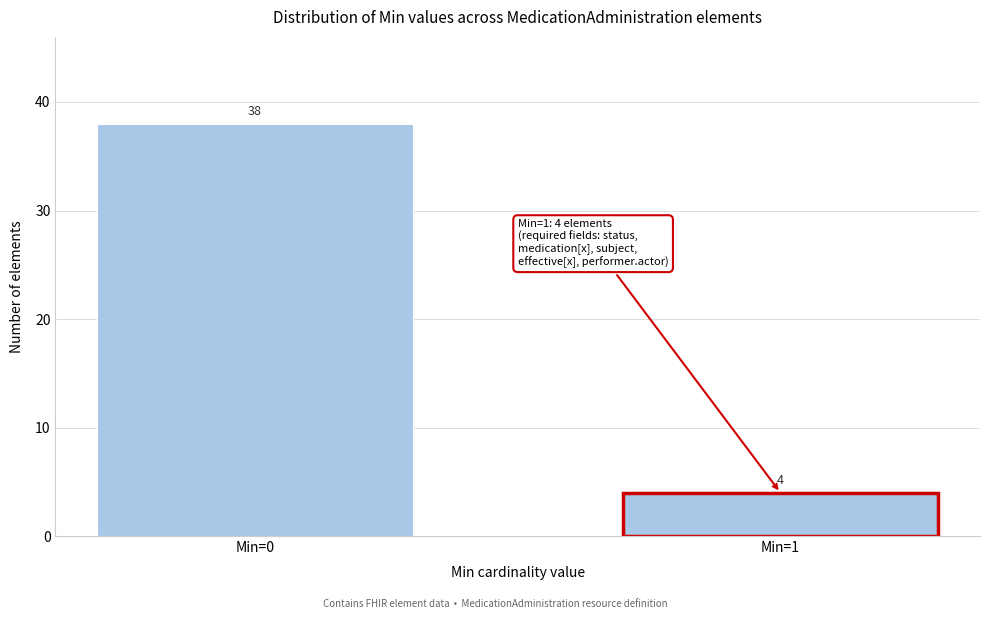

Reading left to right, what are all the values shown in this chart?

Min=0=38	Min=1=4